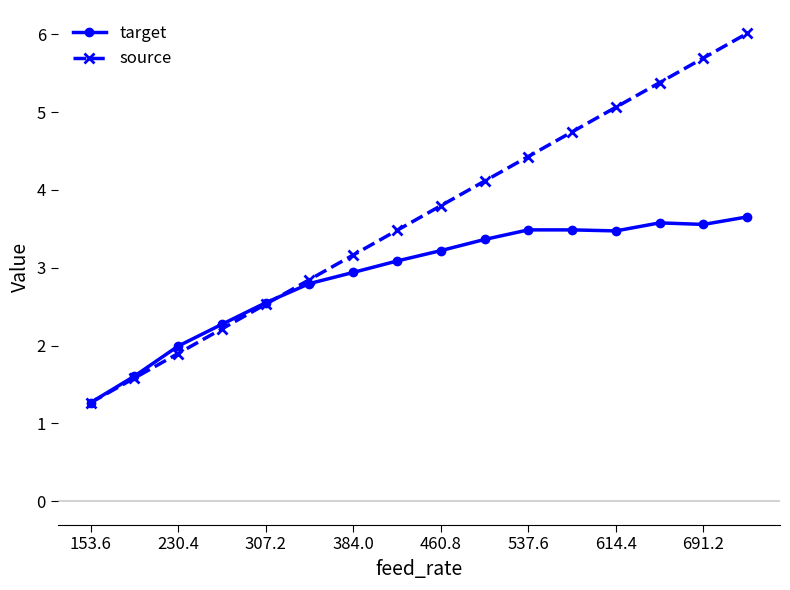

True or false: source and target cross at least once.

True